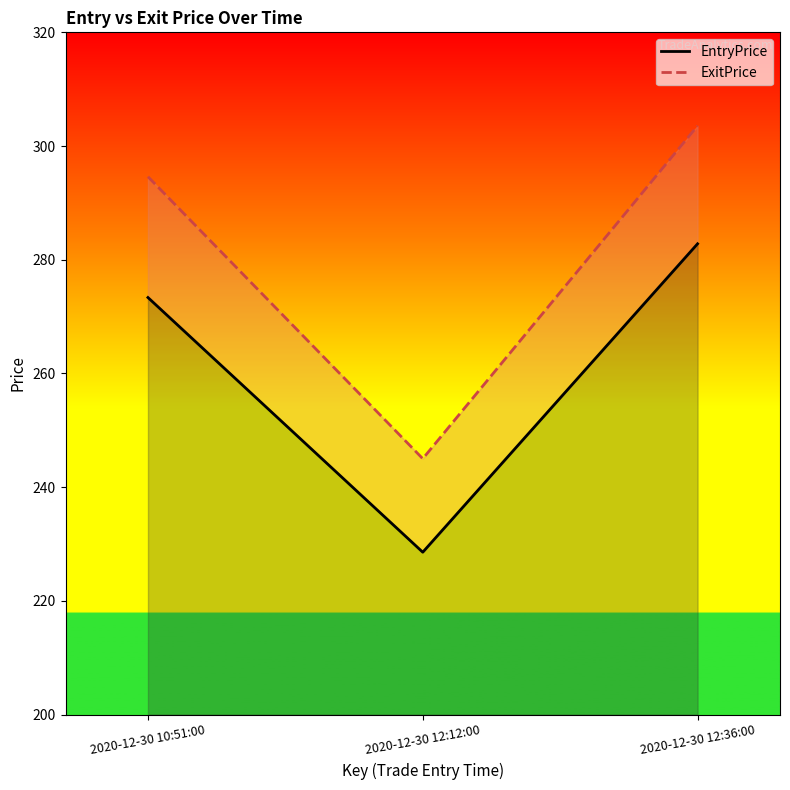

Does the chart display data point markers on the line(s)?

No